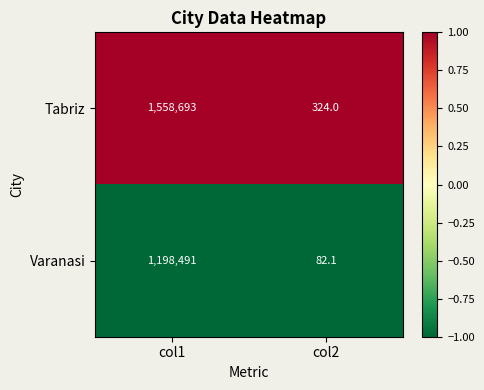

True or false: Tabriz has a value of 324.0 at col2.

True